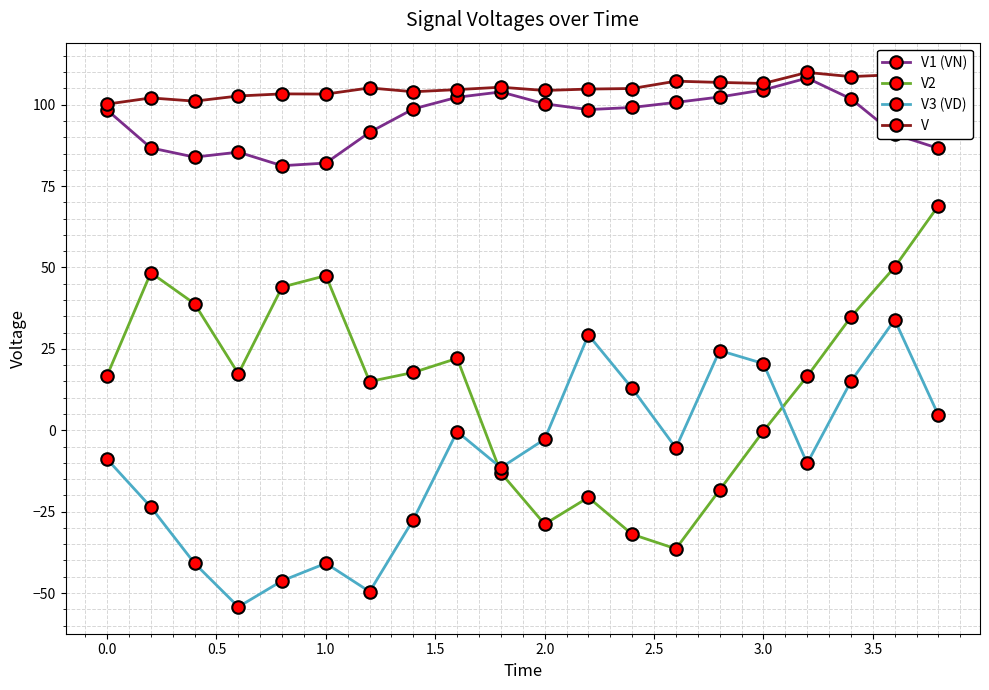

What is the highest value of the V2 series?

69.0